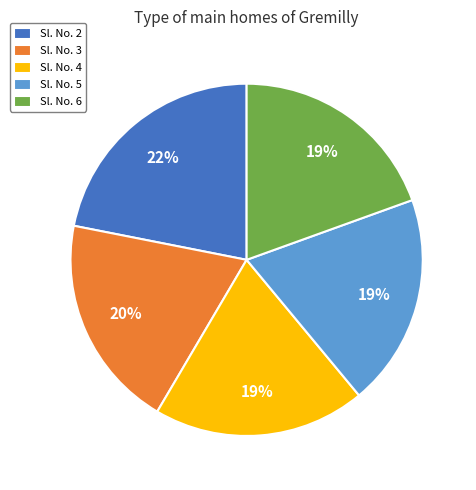

How many slices are in this pie chart?

5